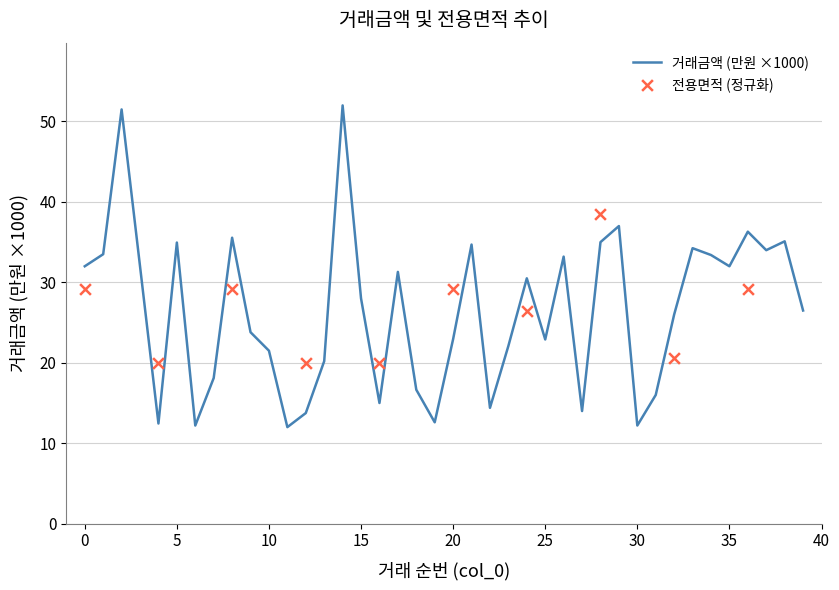

What is the ratio of the value at 11 to the value at 12?

0.9